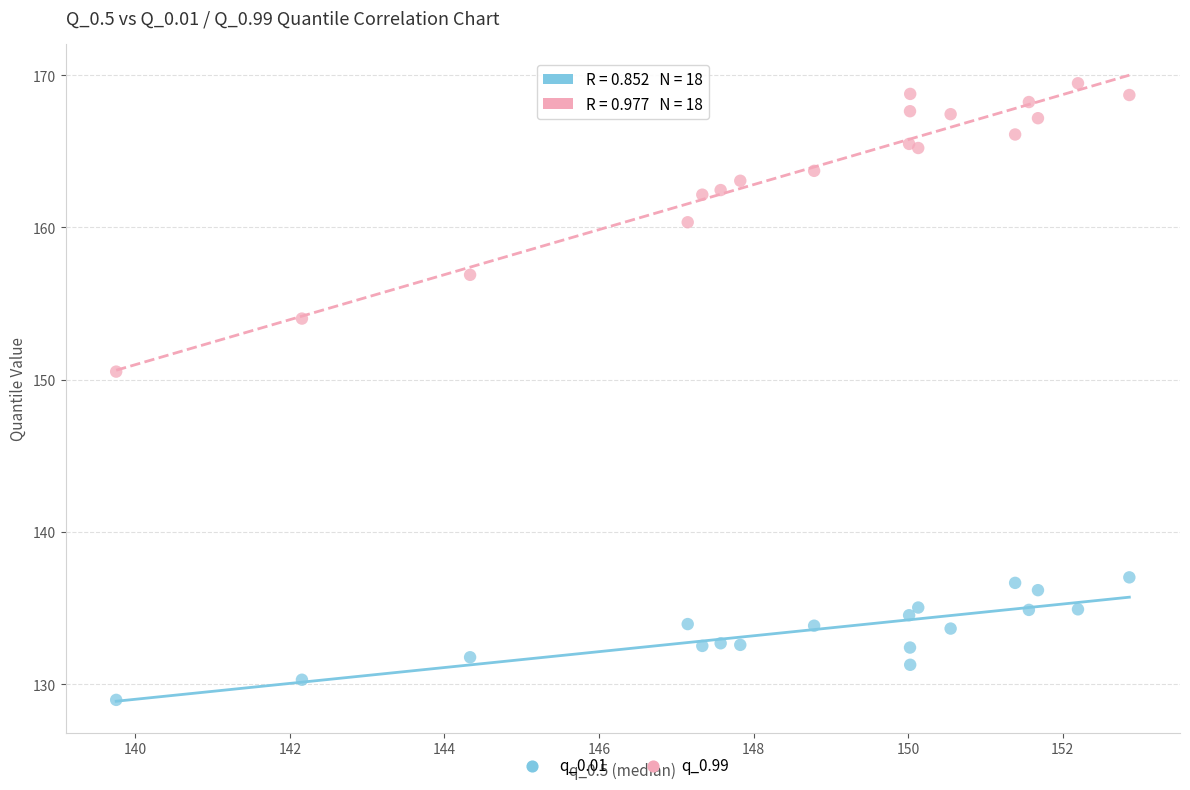

Which series reaches the maximum Y coordinate?

q_0.99